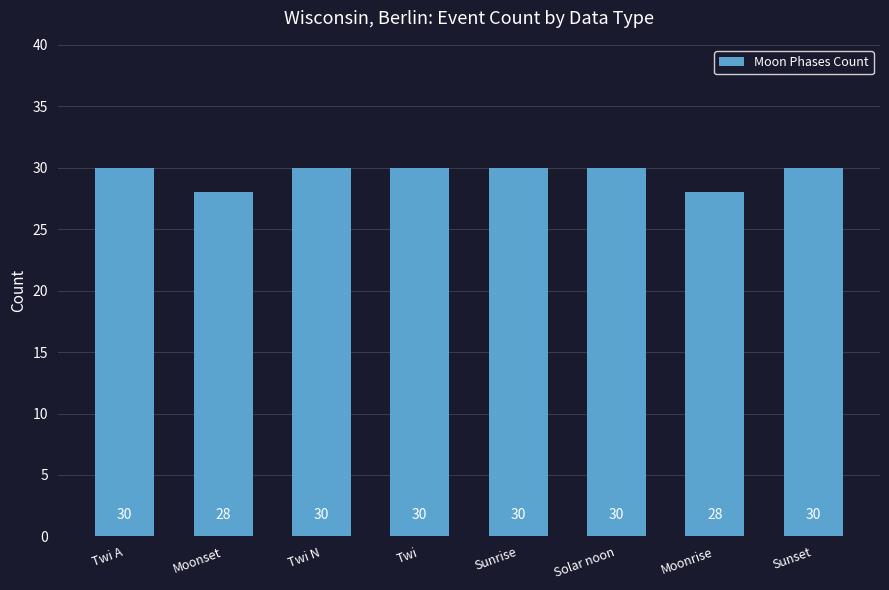

Read the value at Sunset.

30